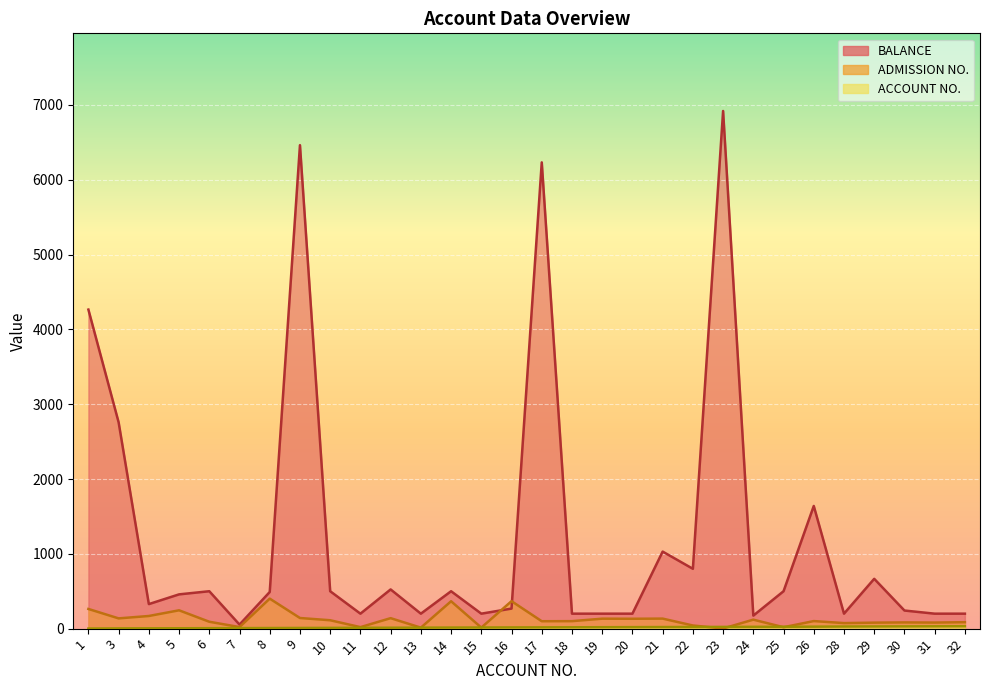

True or false: ADMISSION NO. has more than 2 interior local peaks.

True